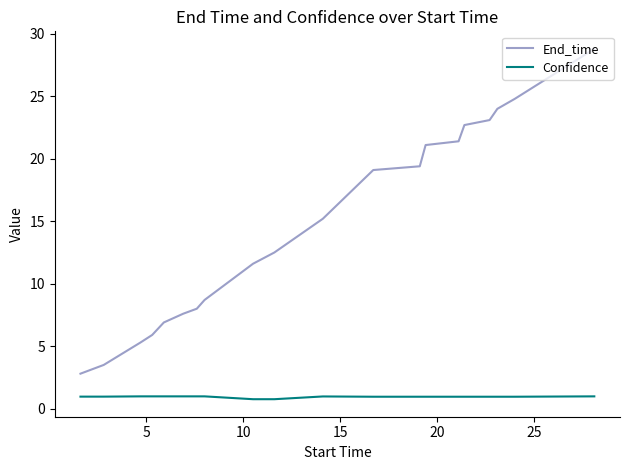

Which series has the largest range (max minus min)?

End_time